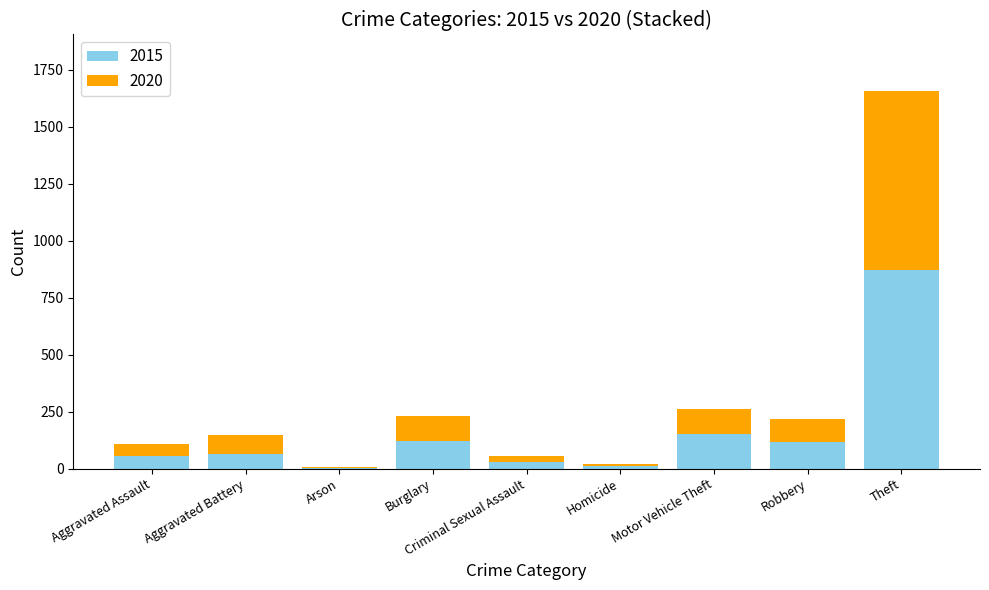

What are all the series names shown in the legend?

2015, 2020